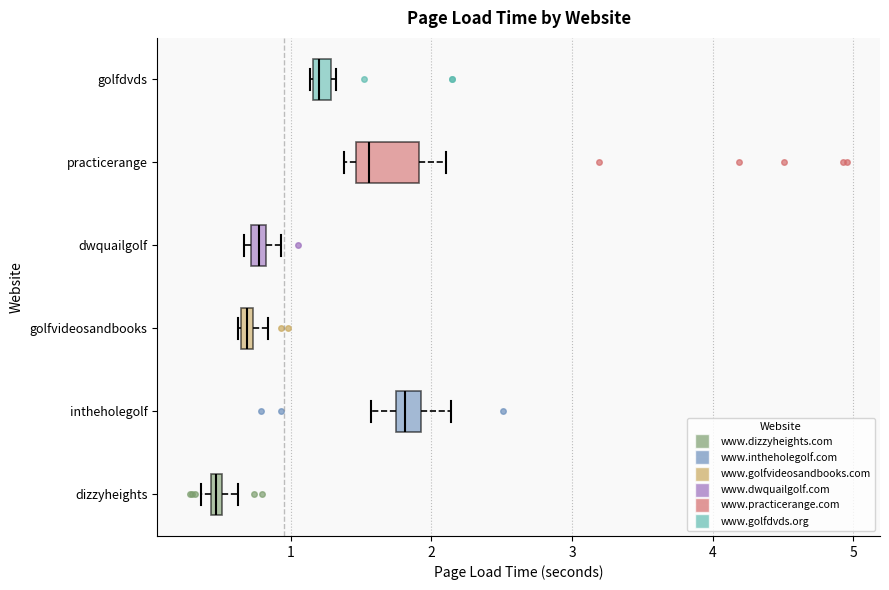

Which box's median line is the furthest to the right?

intheholegolf